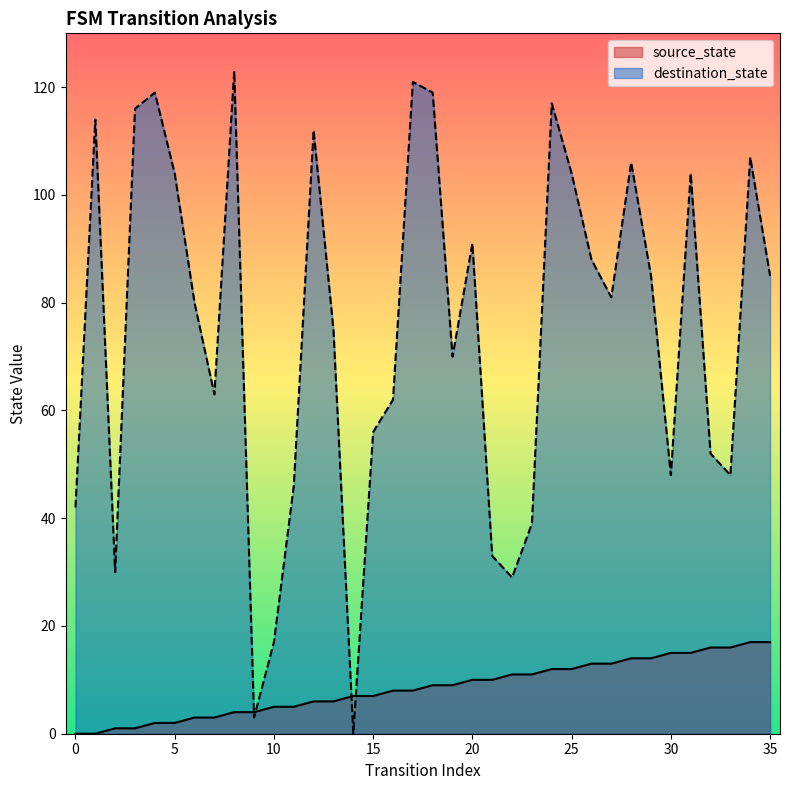

True or false: source_state has a value of 6 at 12.

True